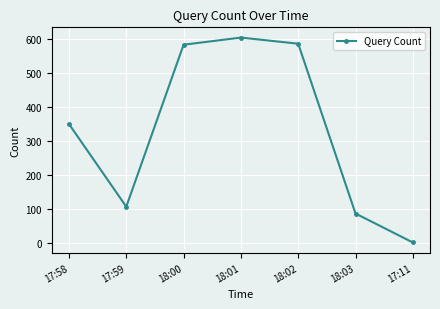

Where is the first local maximum?

18:01